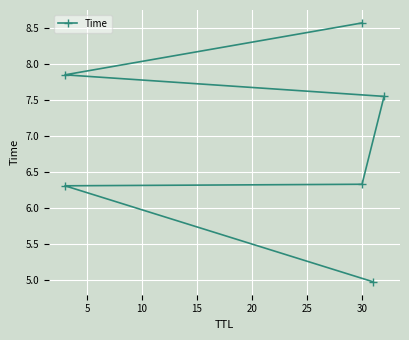

True or false: the data shows 10.8 at 5.

False